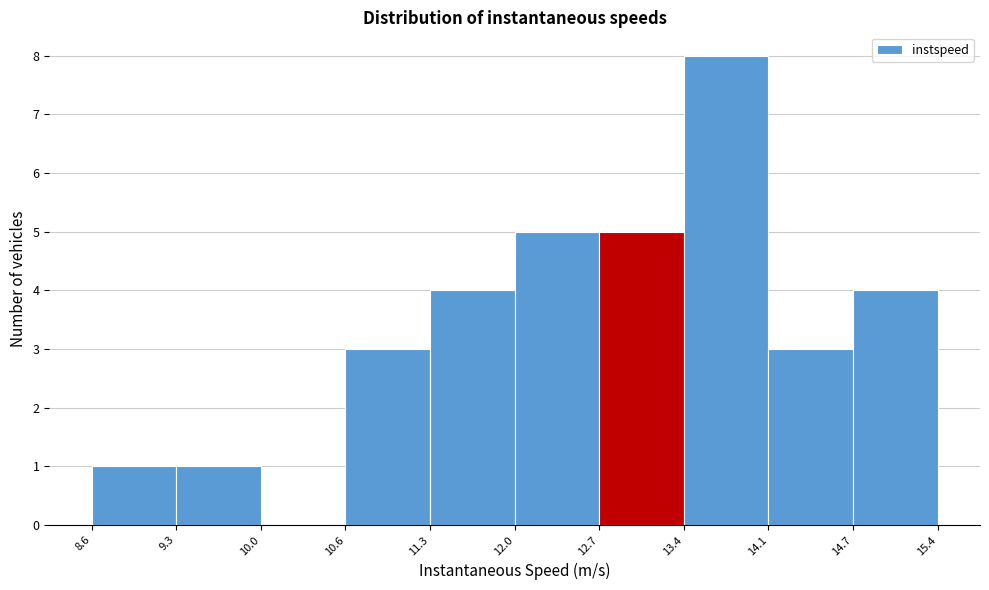

What is the height of the bar covering 12.7 to 13.4 on the x-axis? The values are not printed on the chart, so give them approximately, as read against the axis.

5